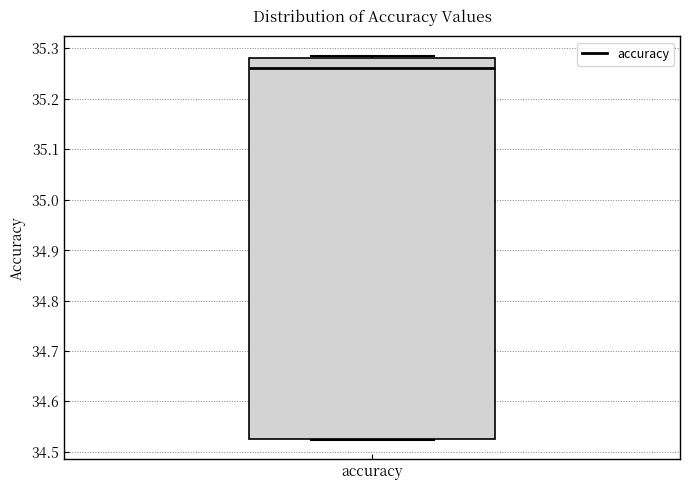

Transcribe this box plot: give where the median line is, the range the box spans, and where the two whiskers end, as read against the y-axis. The values are not printed on the chart, so give them approximately, as read against the axis.

median 35.26, box 34.53 to 35.28, whiskers 34.52 to 35.29